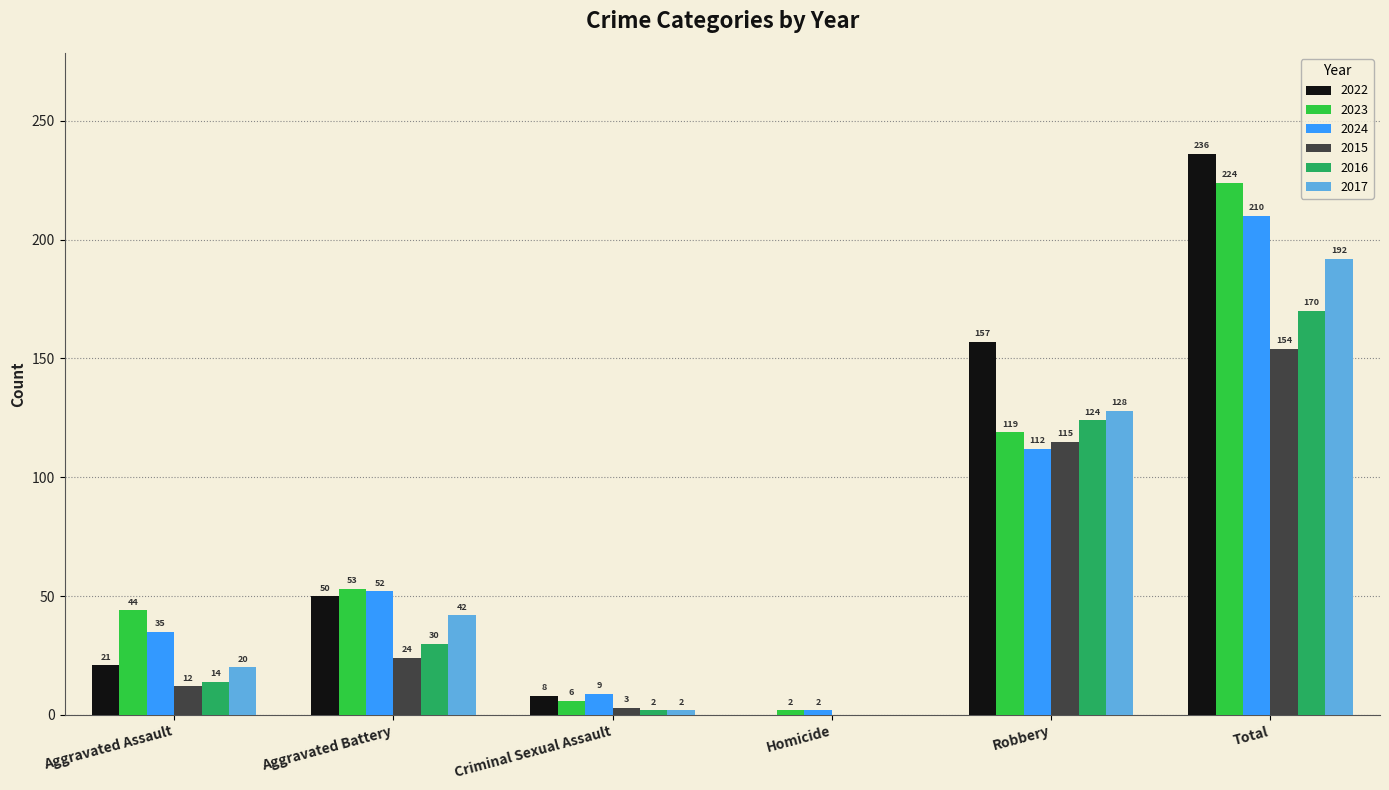

Between Homicide and Robbery, which series saw the biggest shift?

2022